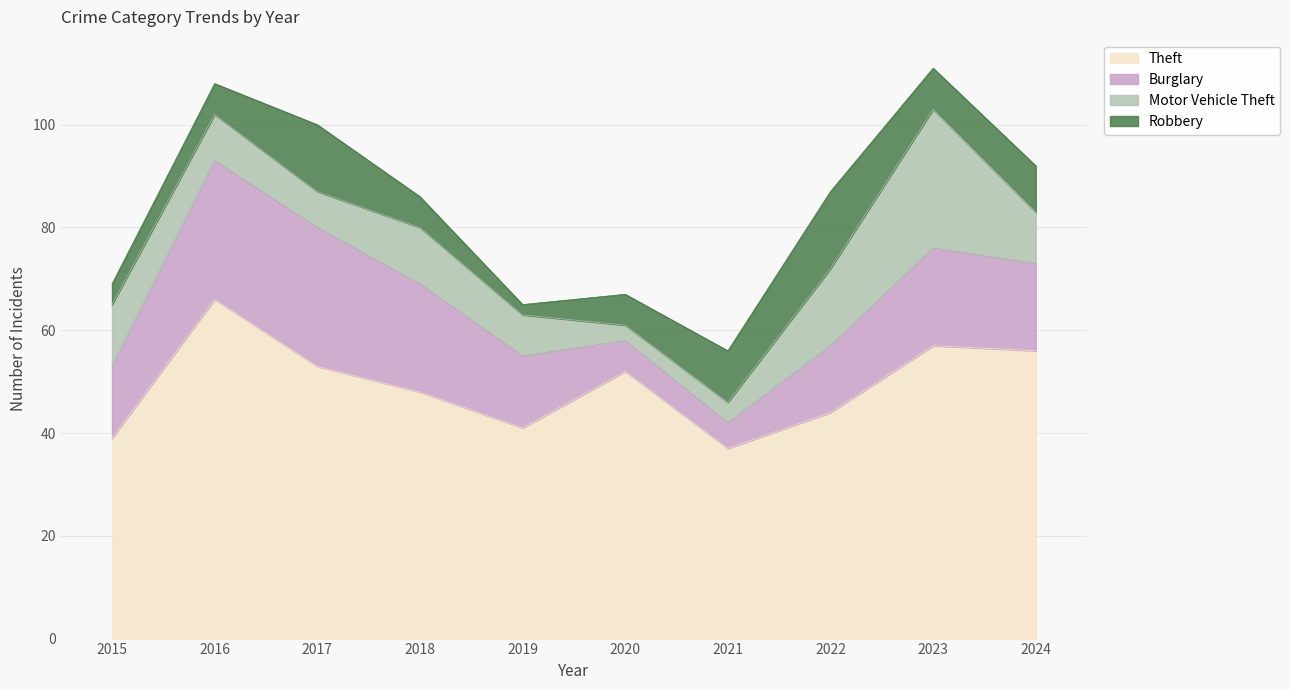

At which label does Motor Vehicle Theft first exceed 10?

2015